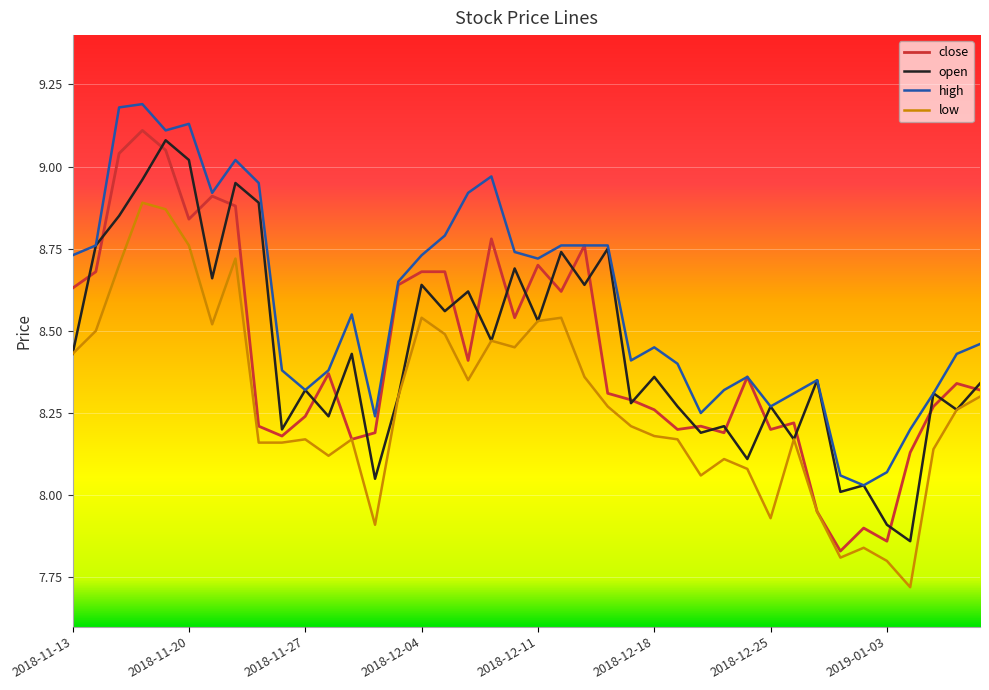

At how many categories does at least one series exceed 8?

40